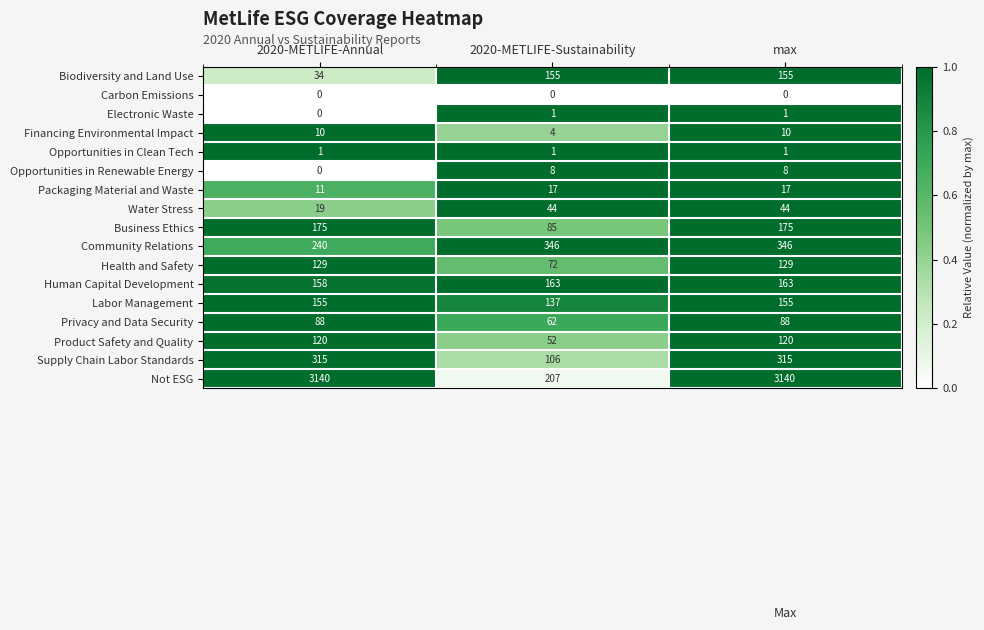

What is the greatest value displayed?

3140